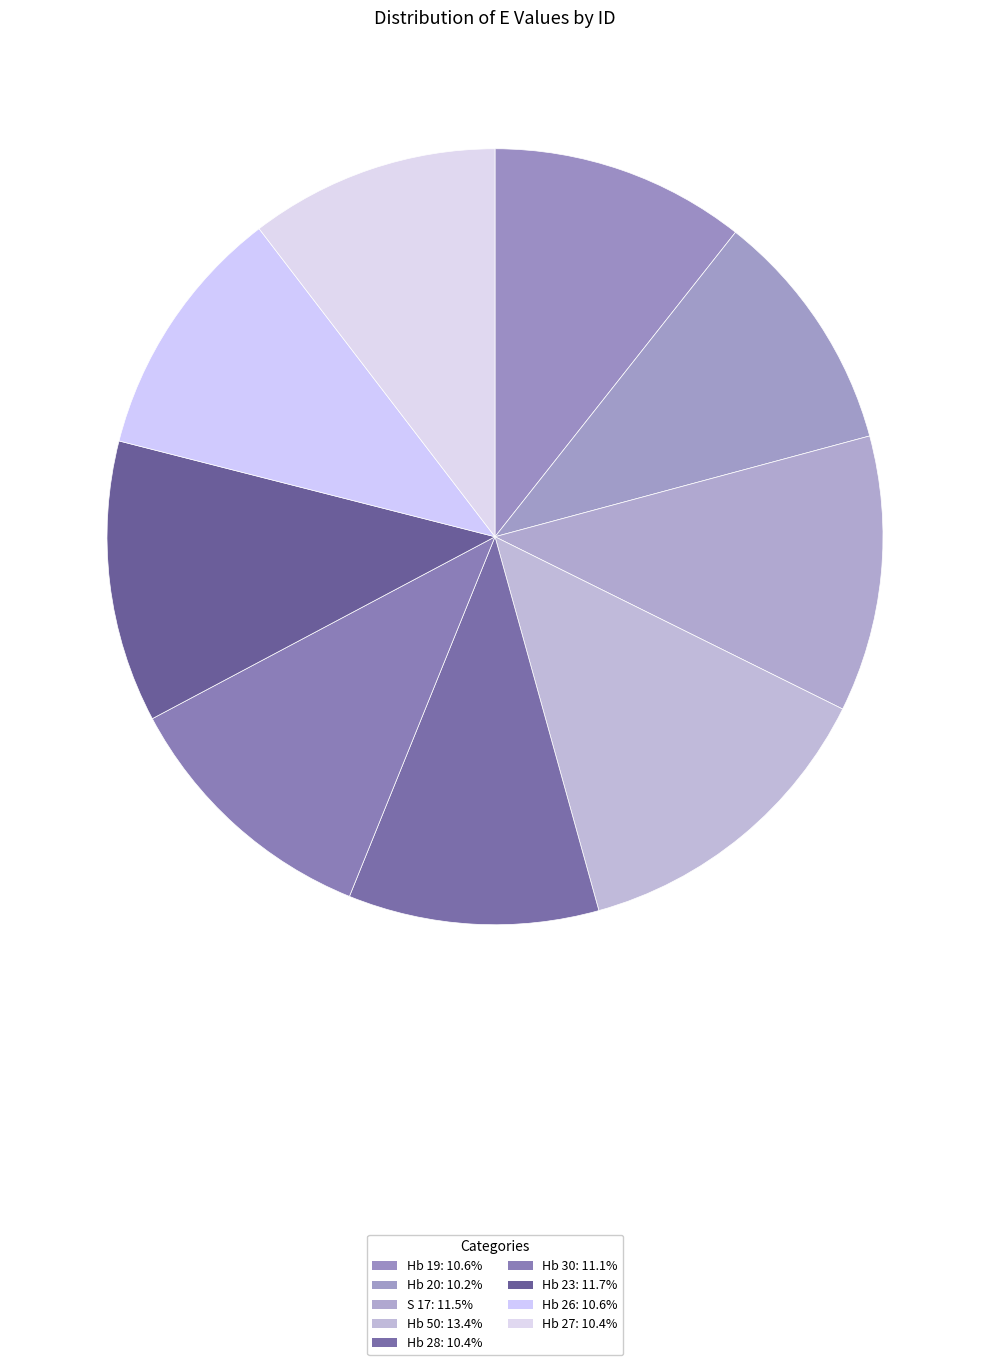

How many slices are in this pie chart?

9